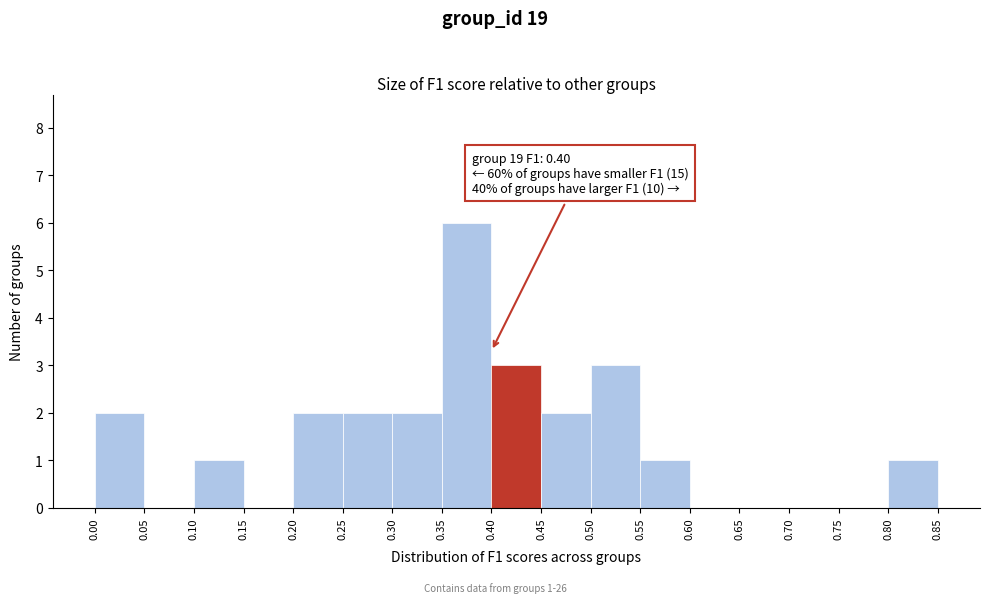

Over which range of the x-axis is the bar tallest?

0.35 to 0.40